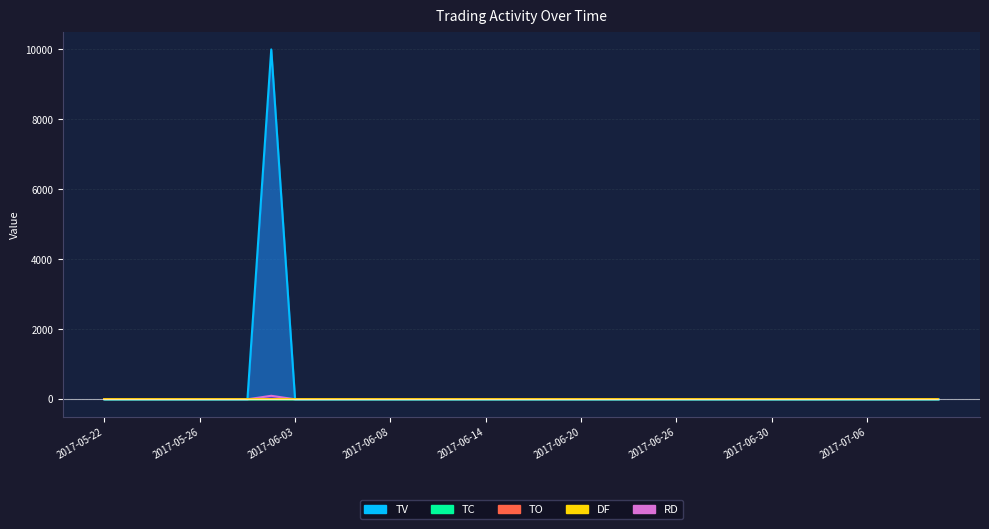

Is the value of TV at 2017-06-13 greater than the value of TO at 2017-05-23?

No